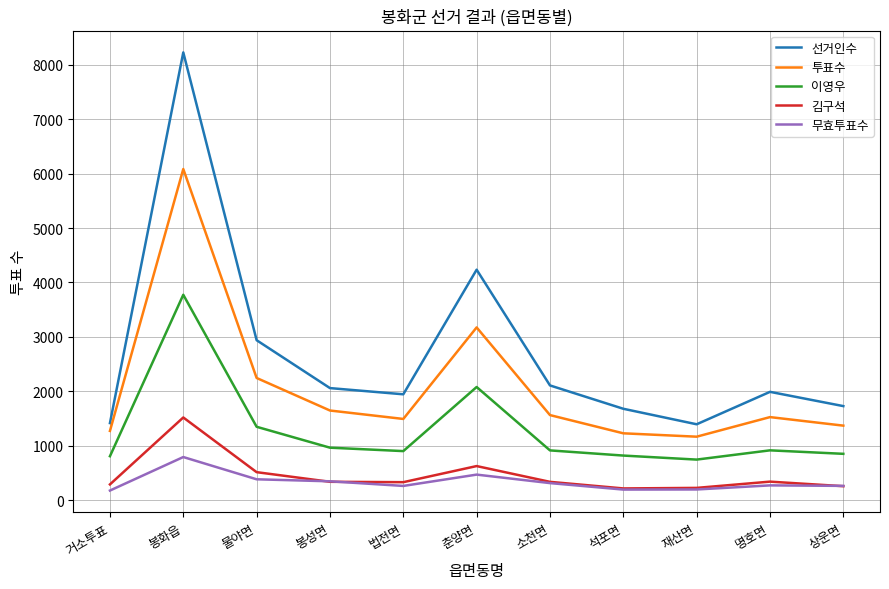

What is the approximate value of 이영우 at 거소투표?

807